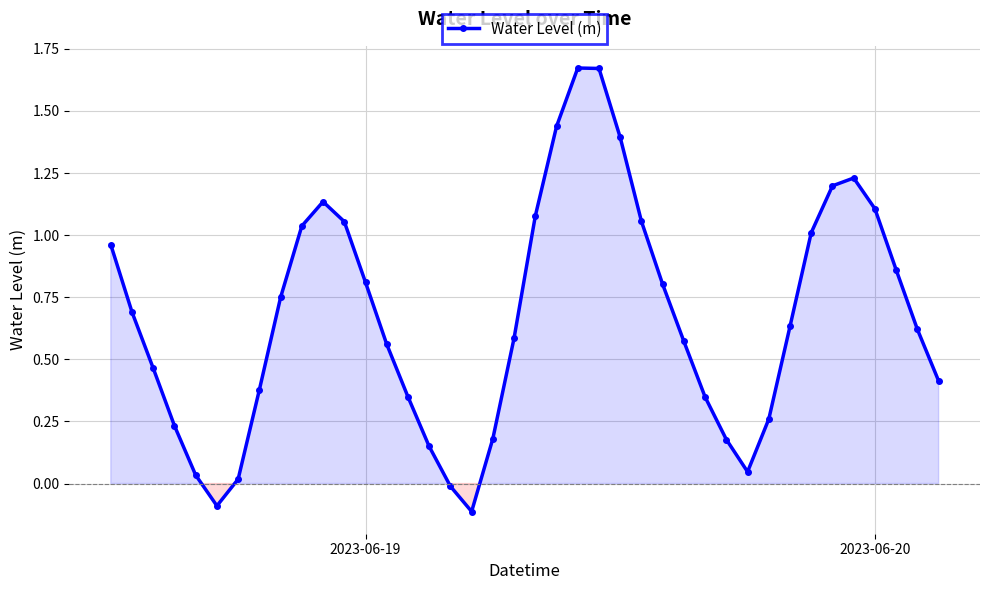

What is the sum of all values?

26.8